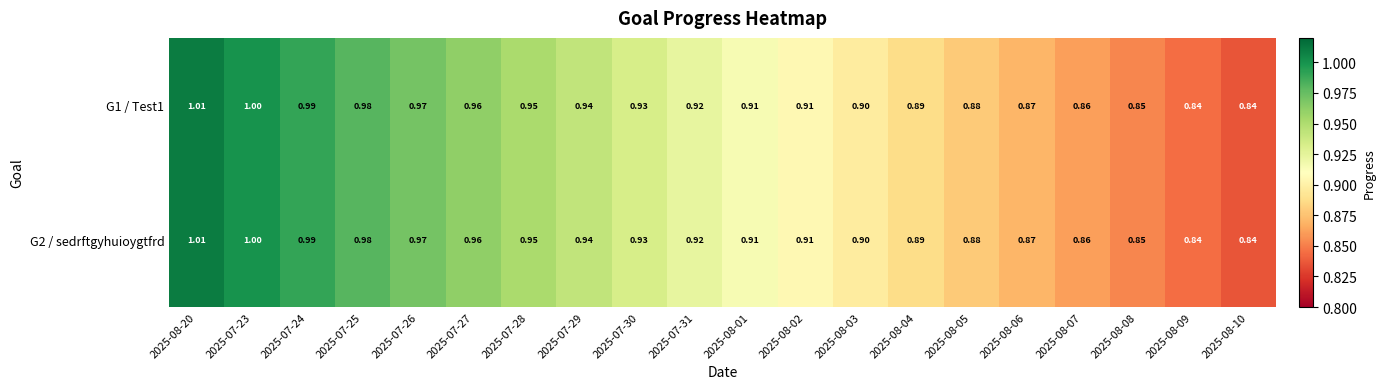

How many categories are shown in the chart?

20